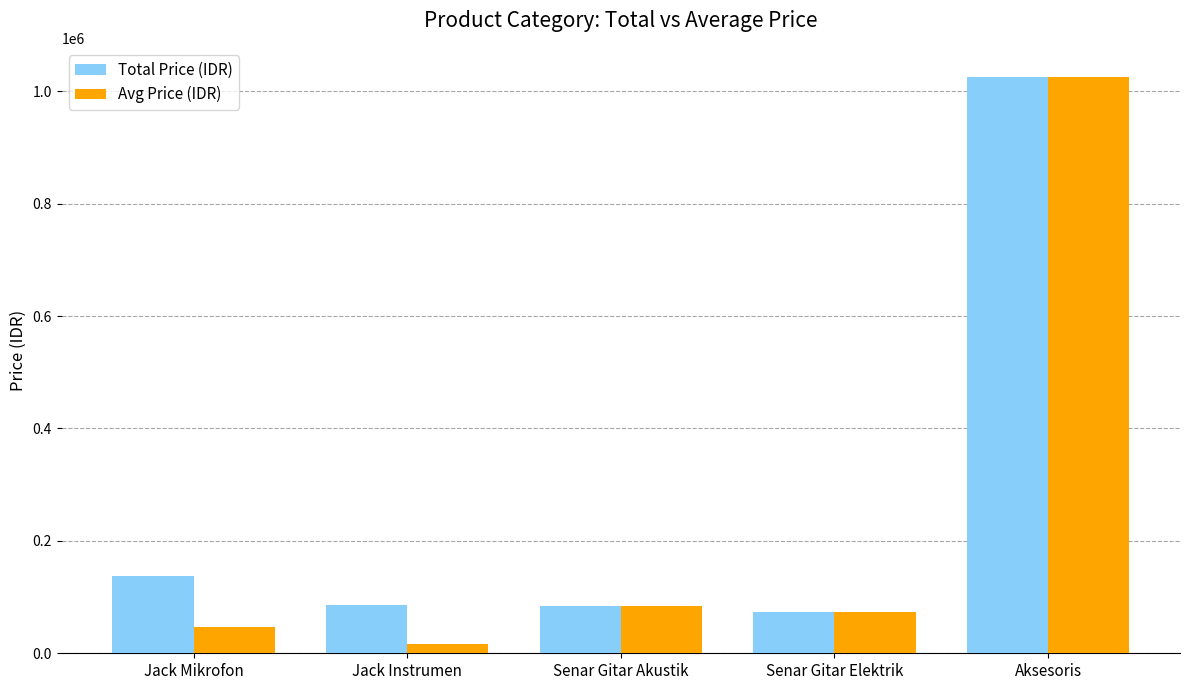

What is the average value of the Total Price (IDR) series?

281552.5